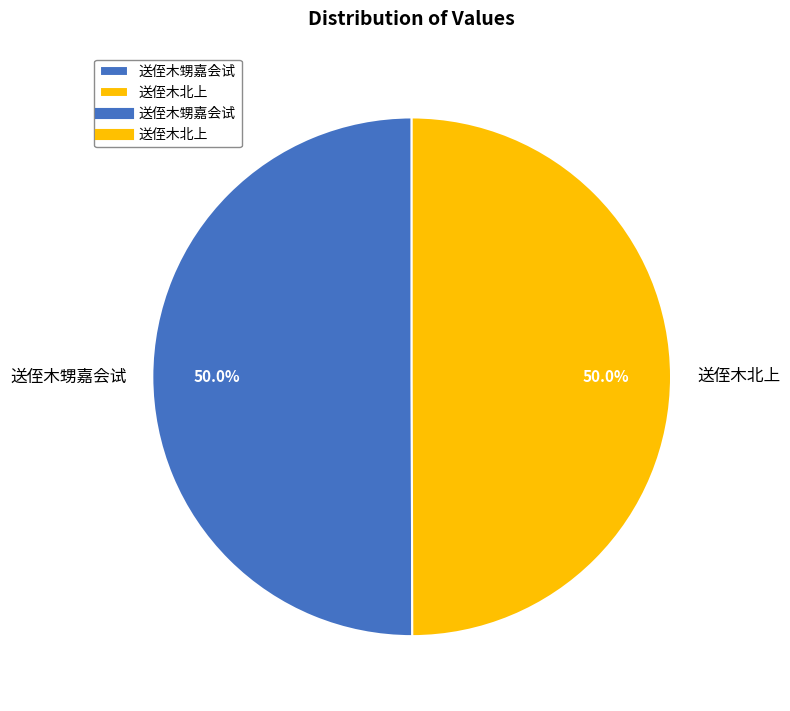

How many segments does this pie chart have?

2